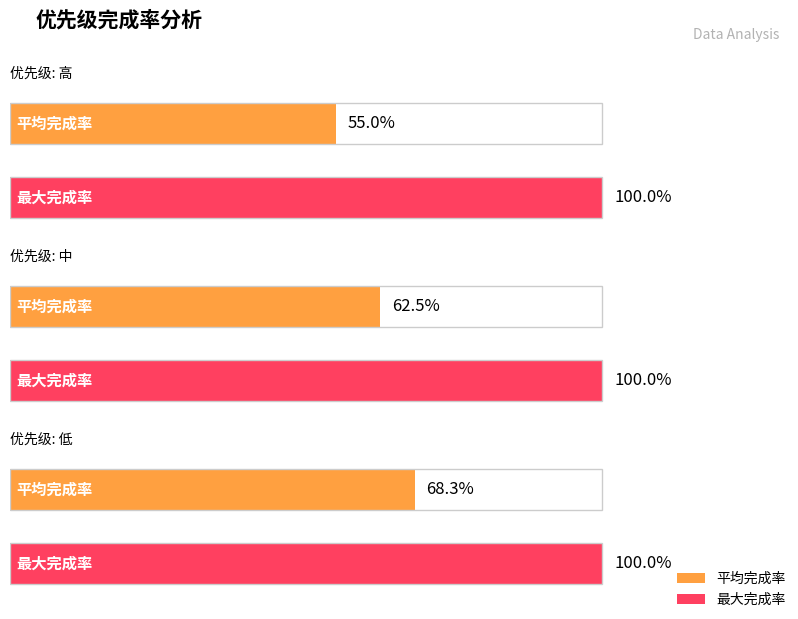

Which category has the highest value in the 平均完成率 series?

低